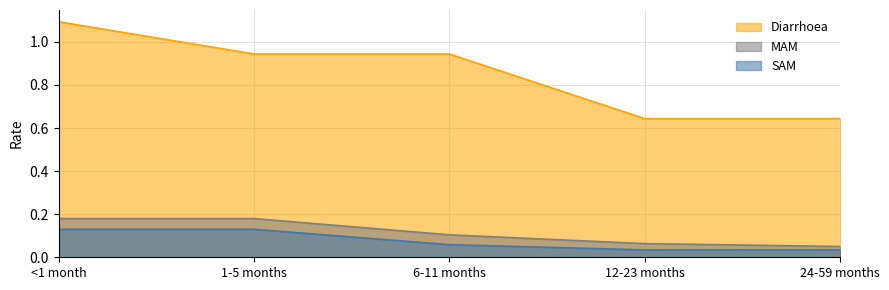

Count the SAM values in the range 0 to 1.

5